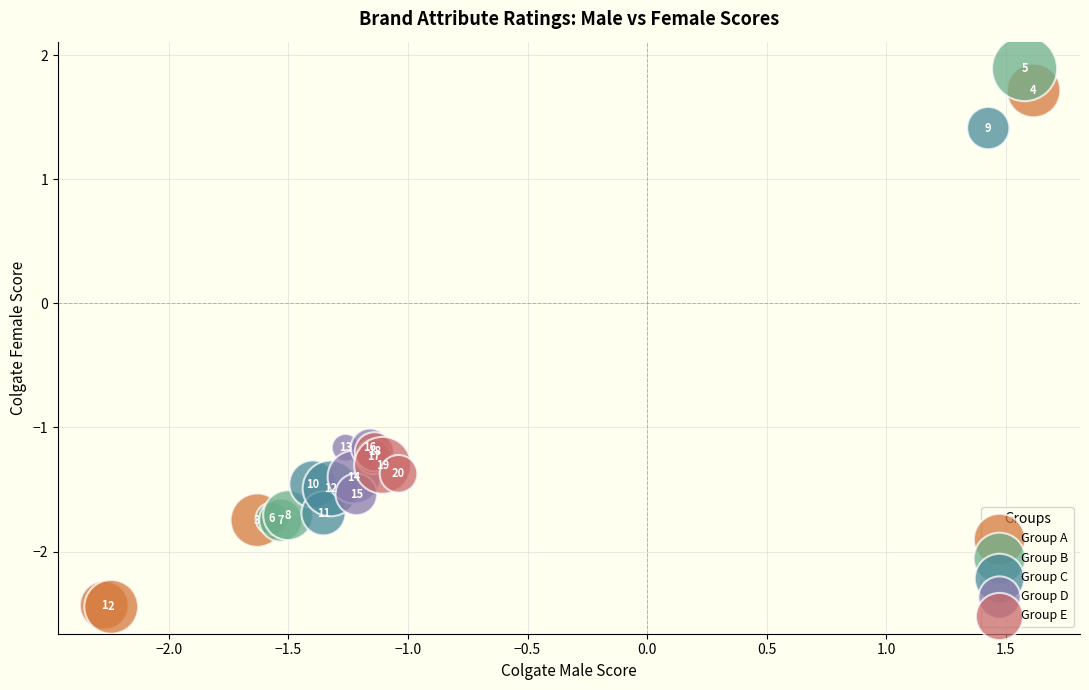

Which series contains the highest Y value?

Group B